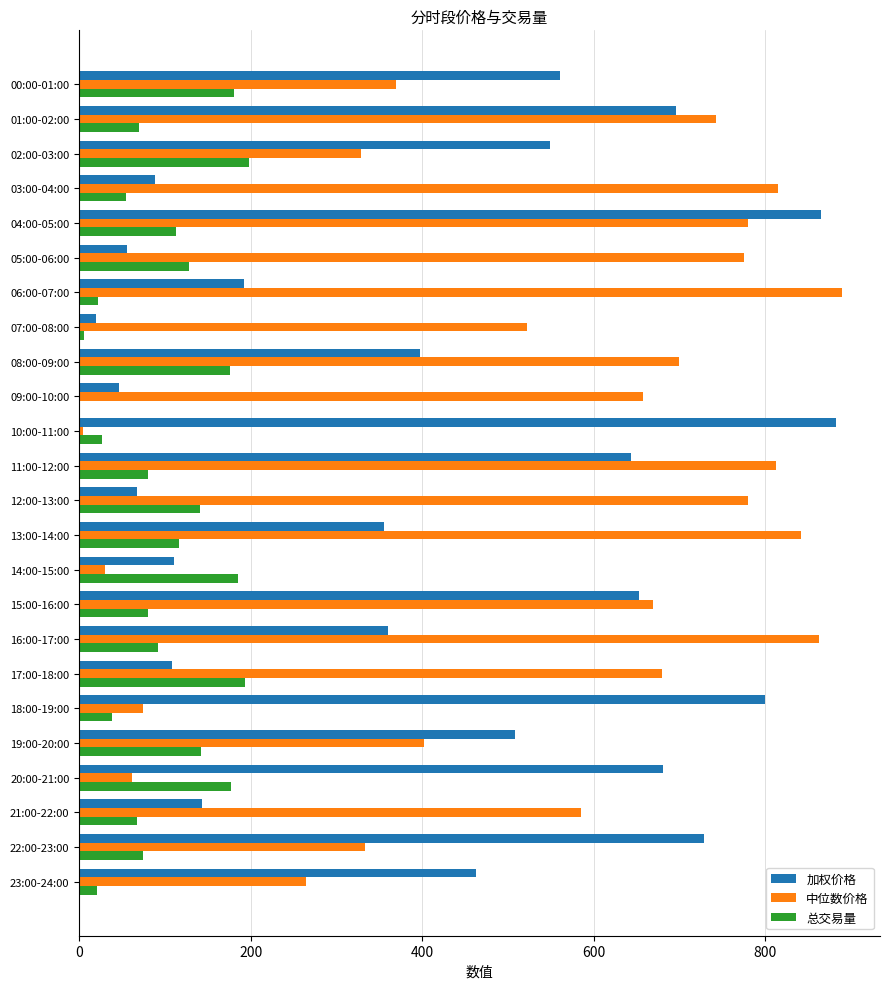

How many data points does each series have?

24